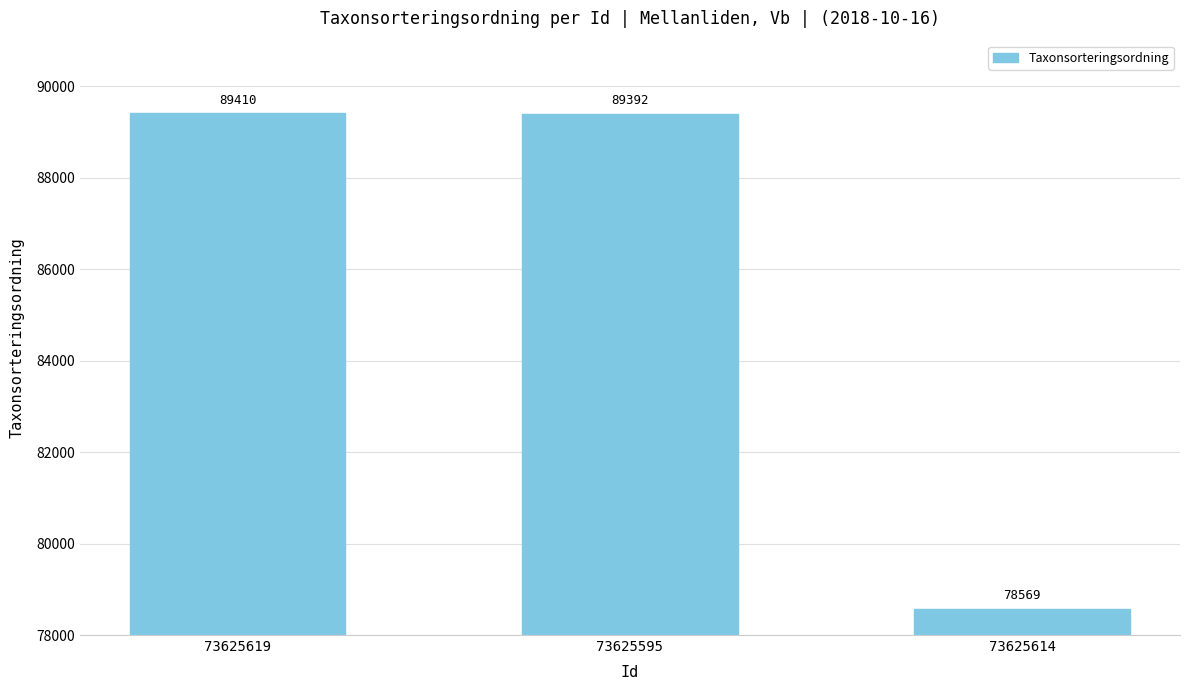

Reading left to right, extract all data points from this chart.

73625619=89410	73625595=89392	73625614=78569